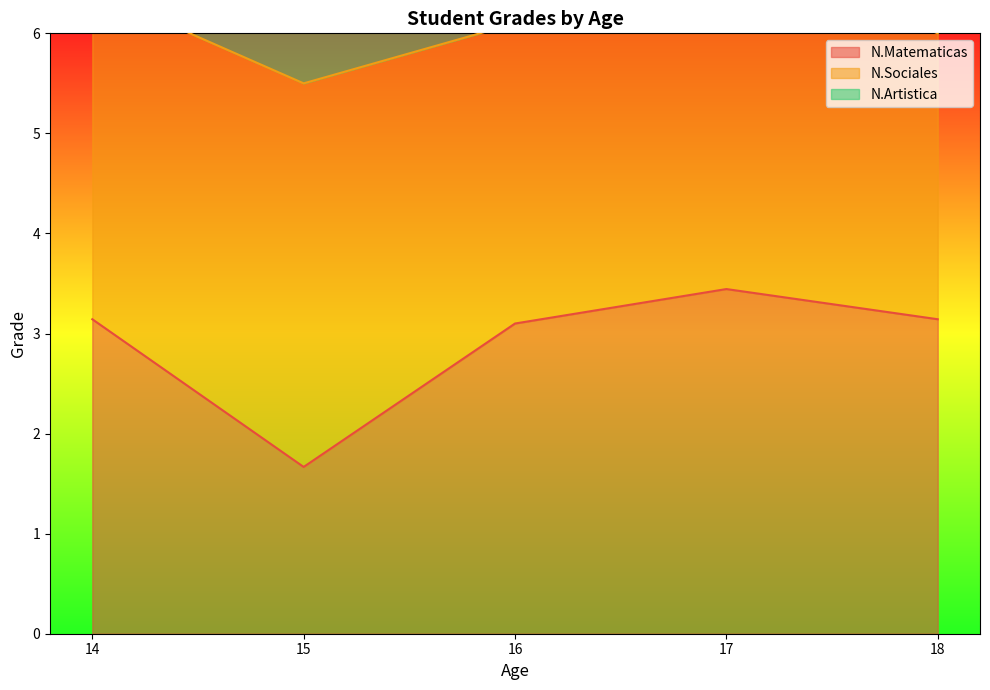

Is it true that N.Matematicas equals 1.2 at 14?

False